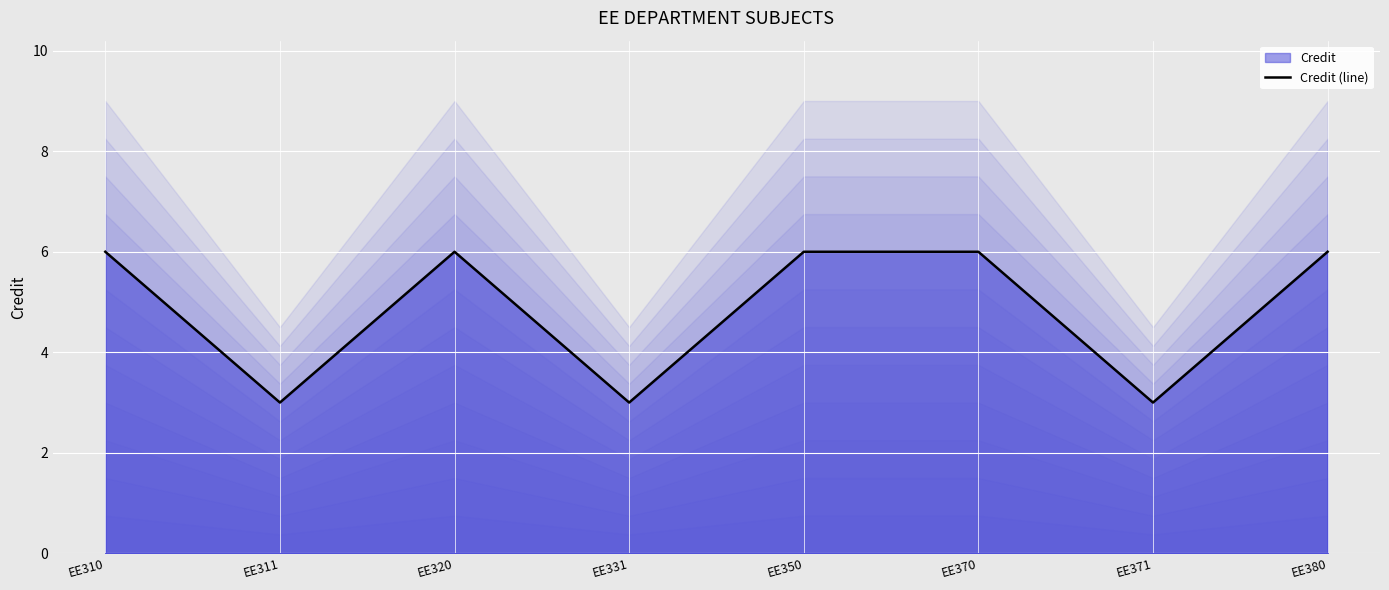

What is the difference between the second highest and second lowest values?

3